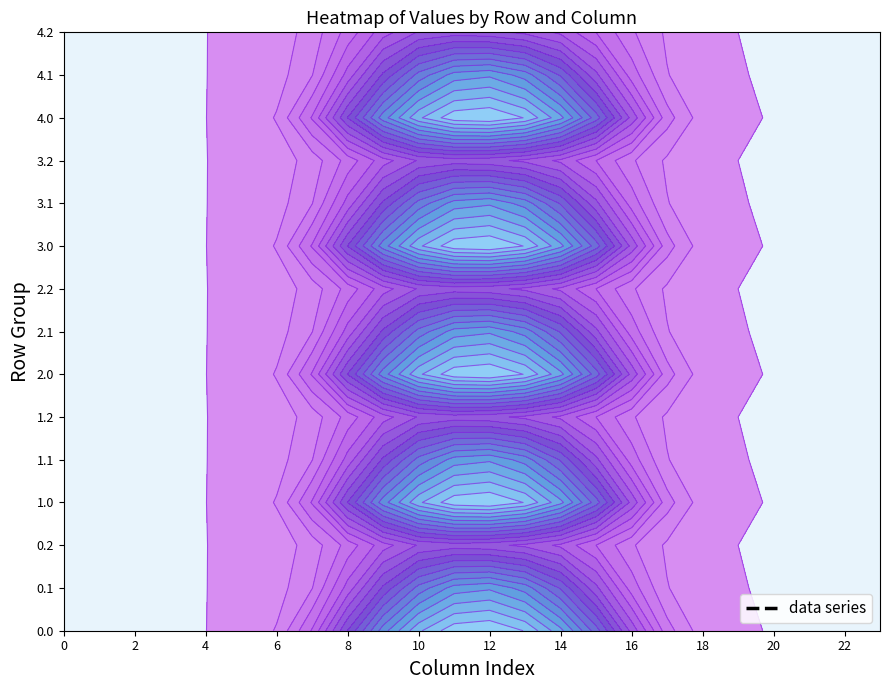

What is the difference between the maximum and minimum values in the 4.2 series?

28.8